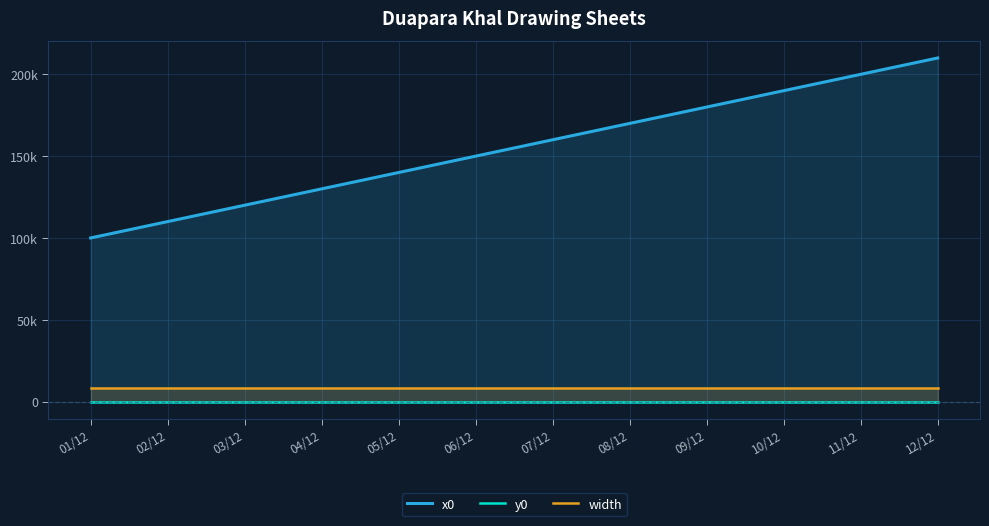

Rank the series by their maximum value, from lowest to highest.

y0, width, x0